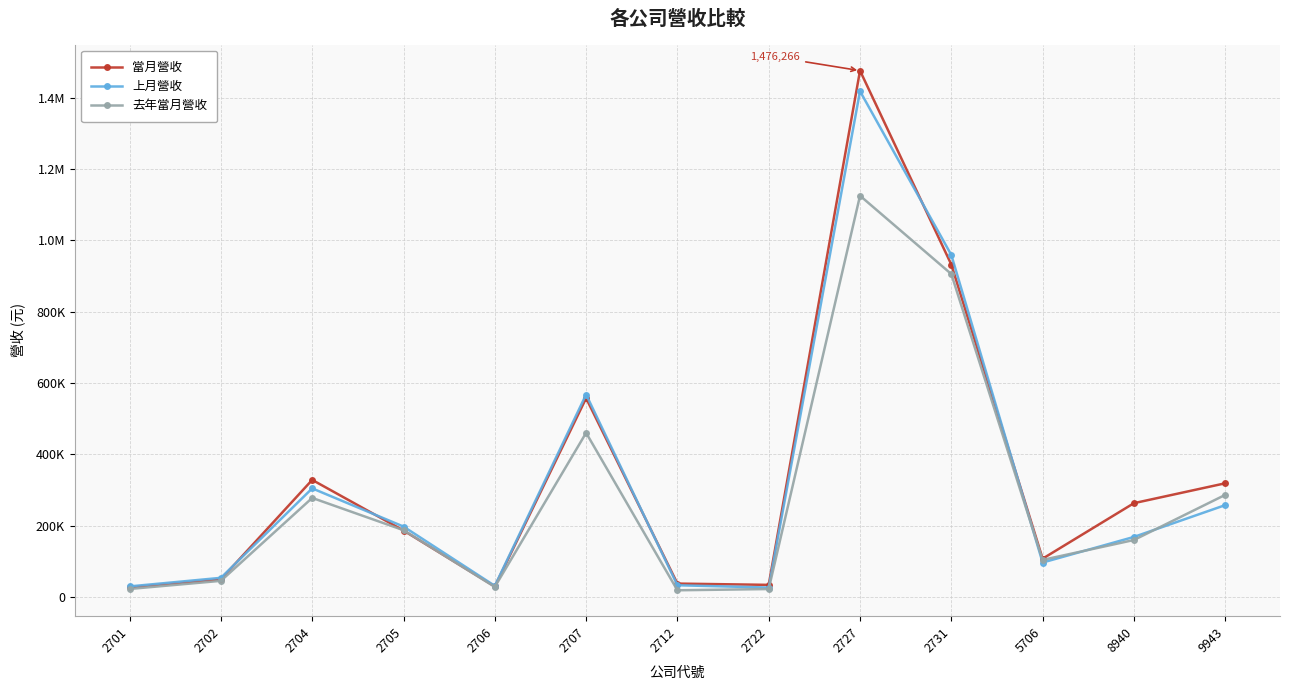

At which category is the sum across all series the highest?

2727